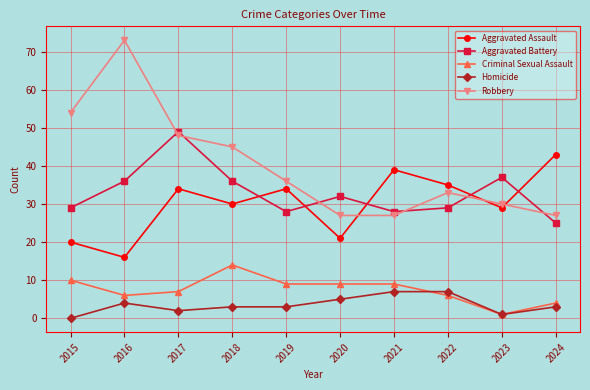

How many times do Robbery and Aggravated Battery cross each other?

6